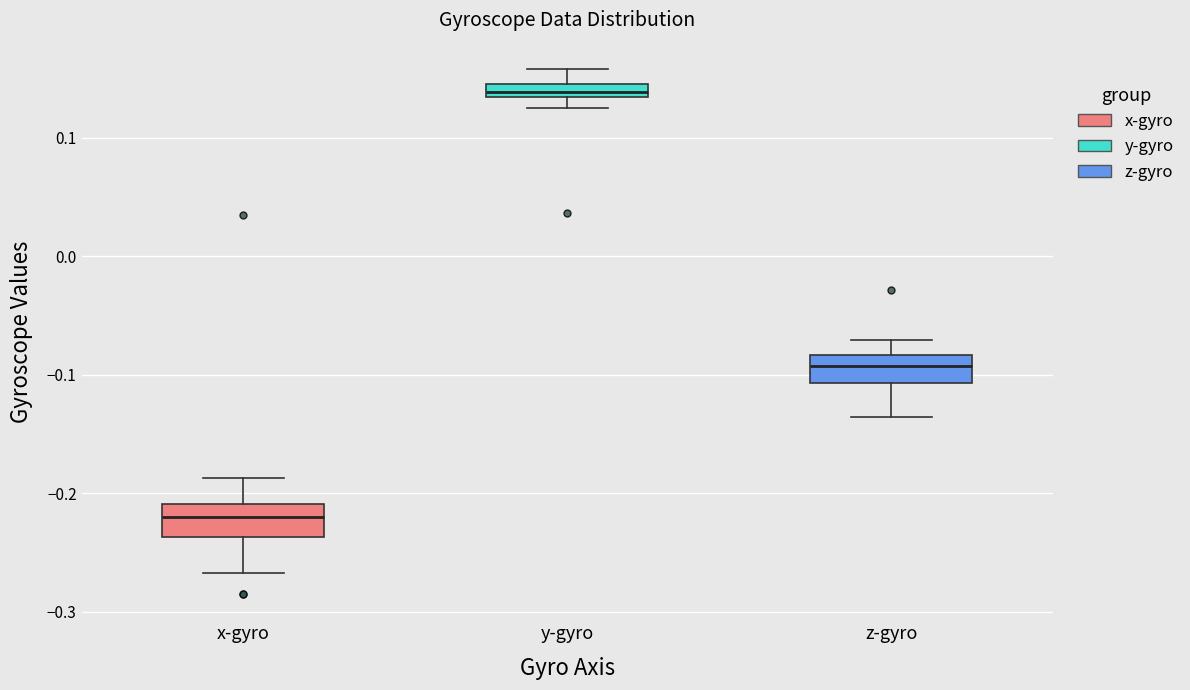

Where does the upper whisker of the box for y-gyro end on the y-axis? The values are not printed on the chart, so give them approximately, as read against the axis.

0.16